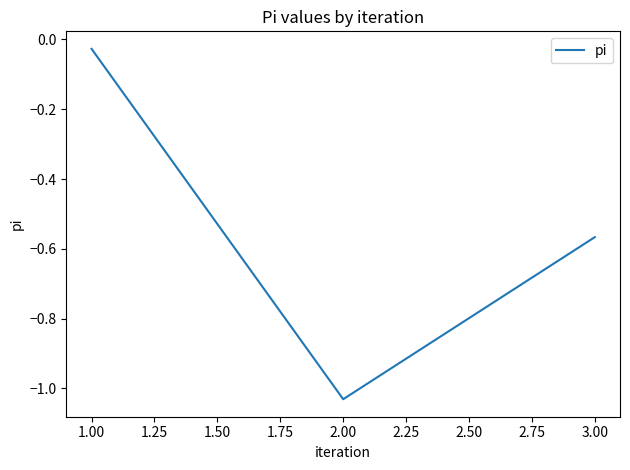

Which category has the lowest value across all series?

2.00